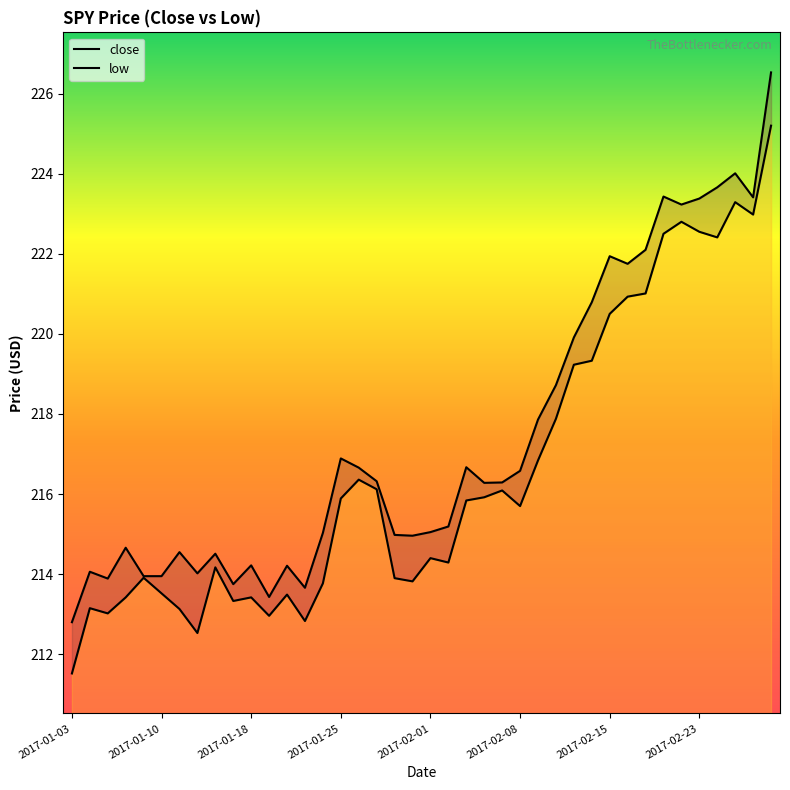

Reading left to right, extract all data points from this chart.

close: 2017-01-03=212.8	2017-01-04=214.1	2017-01-05=213.9	2017-01-06=214.7	2017-01-09=213.9	2017-01-10=213.9	2017-01-11=214.6	2017-01-12=214.0	2017-01-13=214.5	2017-01-17=213.8	2017-01-18=214.2	2017-01-19=213.4	2017-01-20=214.2	2017-01-23=213.7	2017-01-24=215.0	2017-01-25=216.9	2017-01-26=216.7	2017-01-27=216.3	2017-01-30=215.0	2017-01-31=215.0	2017-02-01=215.1	2017-02-02=215.2	2017-02-03=216.7	2017-02-06=216.3	2017-02-07=216.3	2017-02-08=216.6	2017-02-09=217.9	2017-02-10=218.7	2017-02-13=219.9	2017-02-14=220.8	2017-02-15=221.9	2017-02-16=221.8	2017-02-17=222.1	2017-02-21=223.4	2017-02-22=223.2	2017-02-23=223.4	2017-02-24=223.7	2017-02-27=224.0	2017-02-28=223.4	2017-03-01=226.5
low: 2017-01-03=211.5	2017-01-04=213.2	2017-01-05=213.0	2017-01-06=213.4	2017-01-09=213.9	2017-01-10=213.5	2017-01-11=213.1	2017-01-12=212.5	2017-01-13=214.2	2017-01-17=213.3	2017-01-18=213.4	2017-01-19=213.0	2017-01-20=213.5	2017-01-23=212.8	2017-01-24=213.8	2017-01-25=215.9	2017-01-26=216.4	2017-01-27=216.1	2017-01-30=213.9	2017-01-31=213.8	2017-02-01=214.4	2017-02-02=214.3	2017-02-03=215.8	2017-02-06=215.9	2017-02-07=216.1	2017-02-08=215.7	2017-02-09=216.8	2017-02-10=217.9	2017-02-13=219.2	2017-02-14=219.3	2017-02-15=220.5	2017-02-16=220.9	2017-02-17=221.0	2017-02-21=222.5	2017-02-22=222.8	2017-02-23=222.6	2017-02-24=222.4	2017-02-27=223.3	2017-02-28=223.0	2017-03-01=225.2